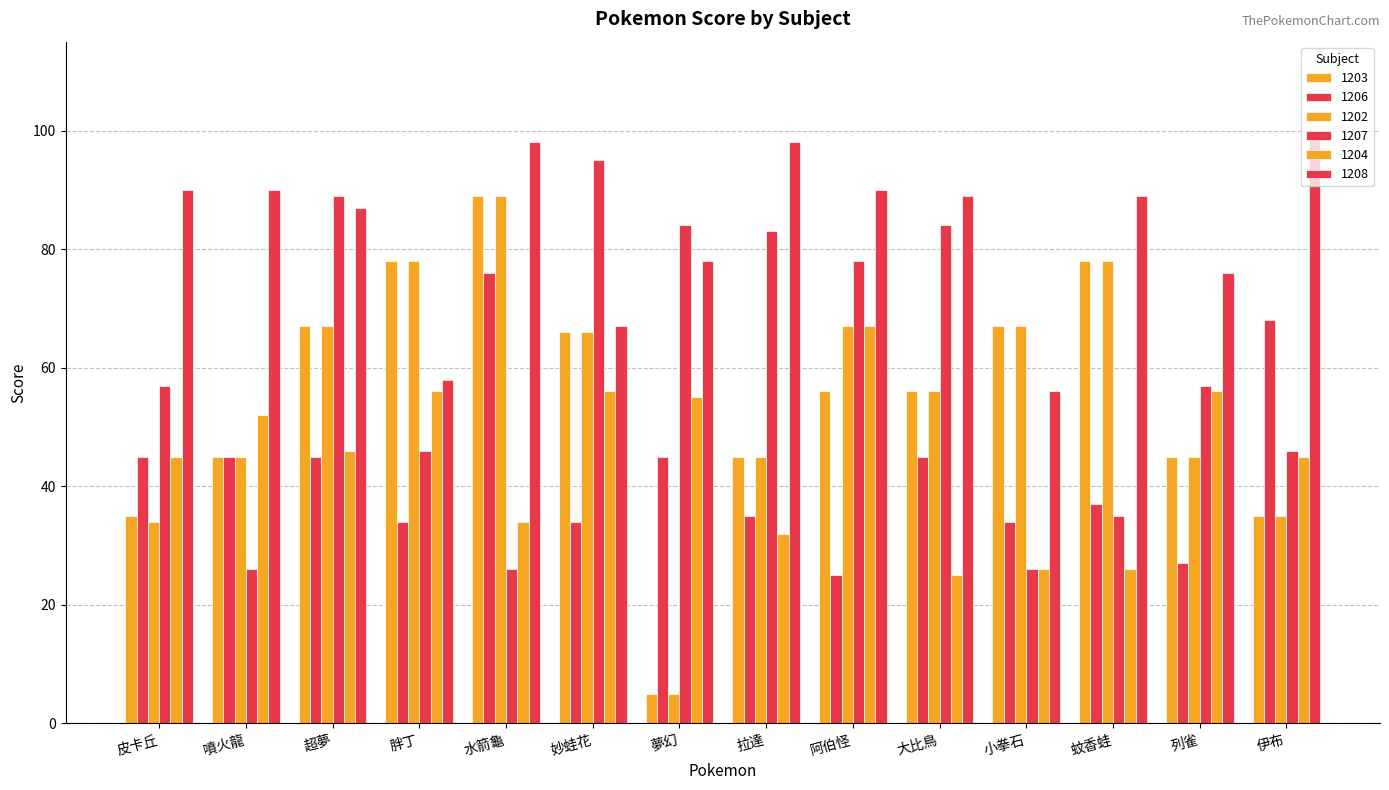

What is the difference between the highest and lowest values at 夢幻?

79